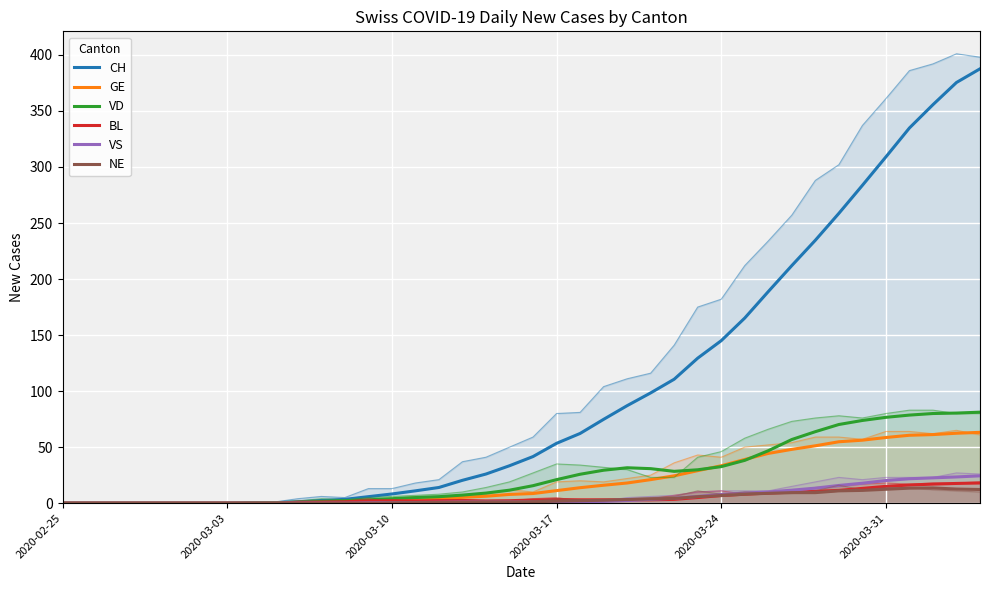

The value of NE at 22 is 2.2. True or false?

True